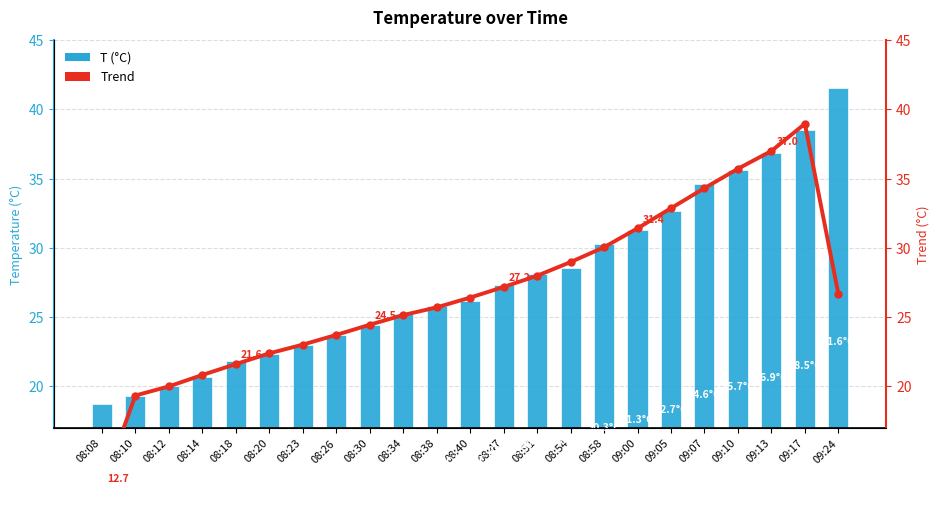

Which category has the lowest value across all series?

08:08